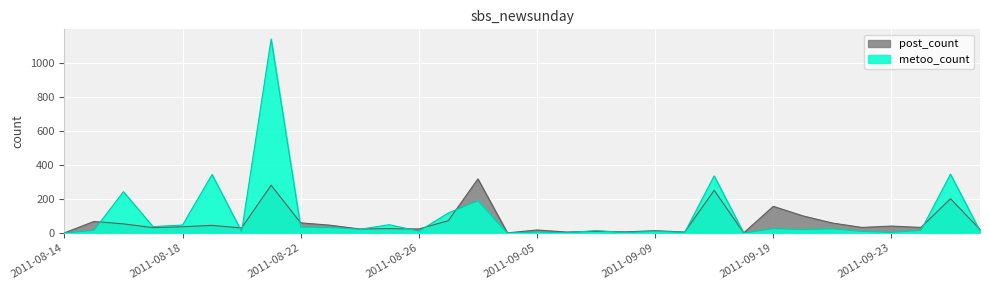

In metoo_count, how many points are higher than both neighbors (excluding endpoints)?

12